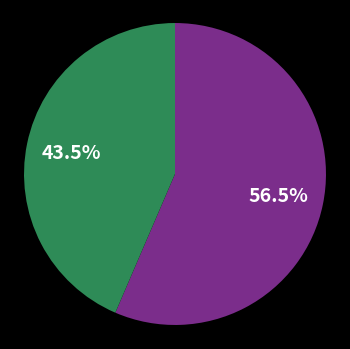

Is there a majority slice in this chart?

Yes